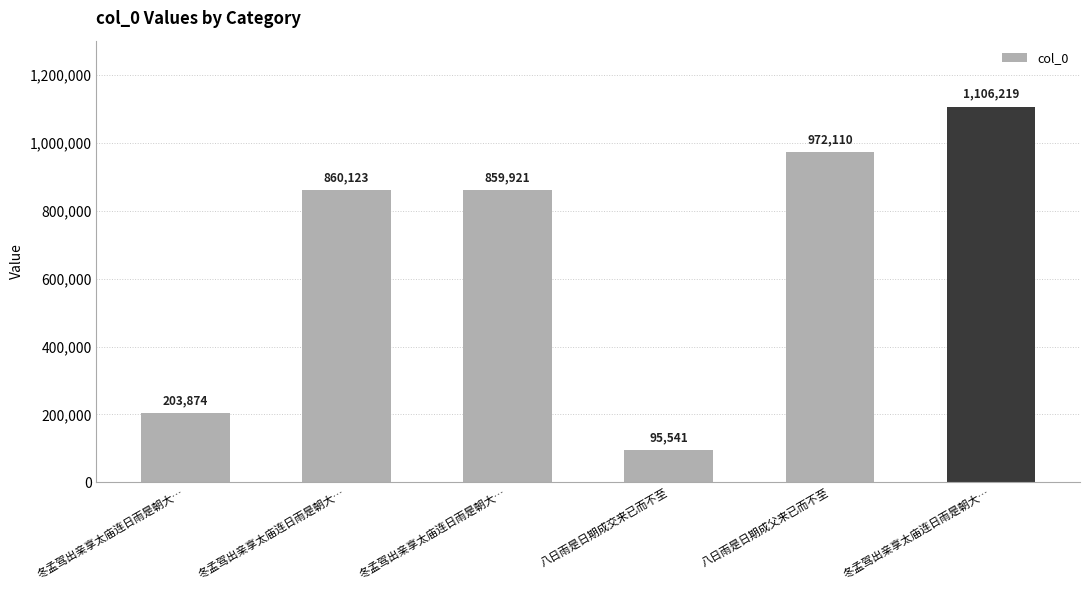

Which has a higher value, 八日雨是日期成交来已而不至 or 冬孟驾出亲享太庙连日雨是朝大…?

冬孟驾出亲享太庙连日雨是朝大…